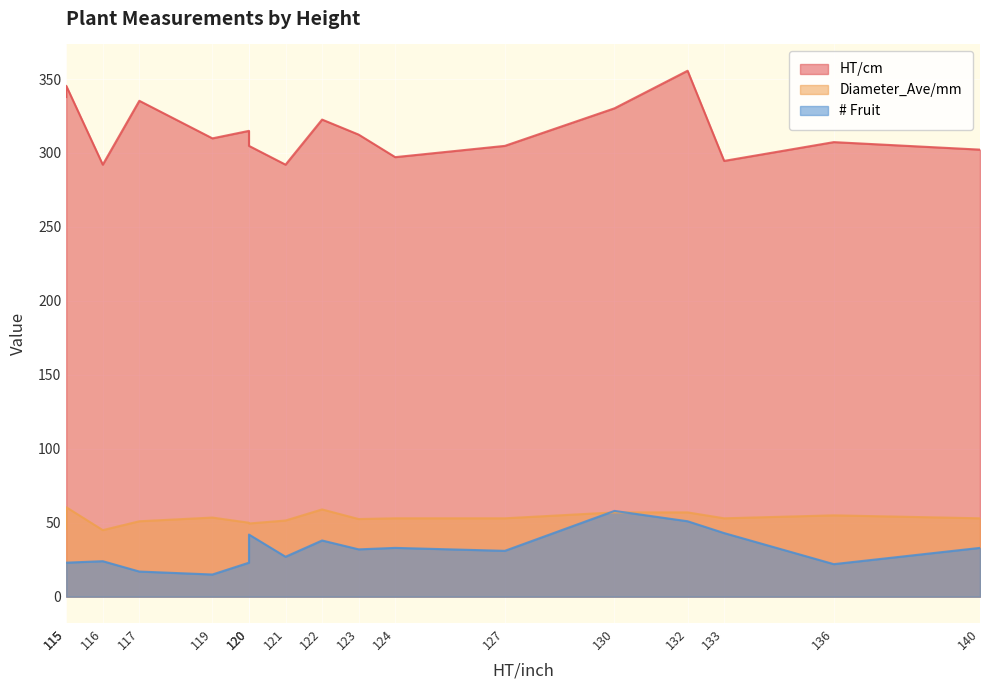

Which series has the largest total across all categories?

HT/cm